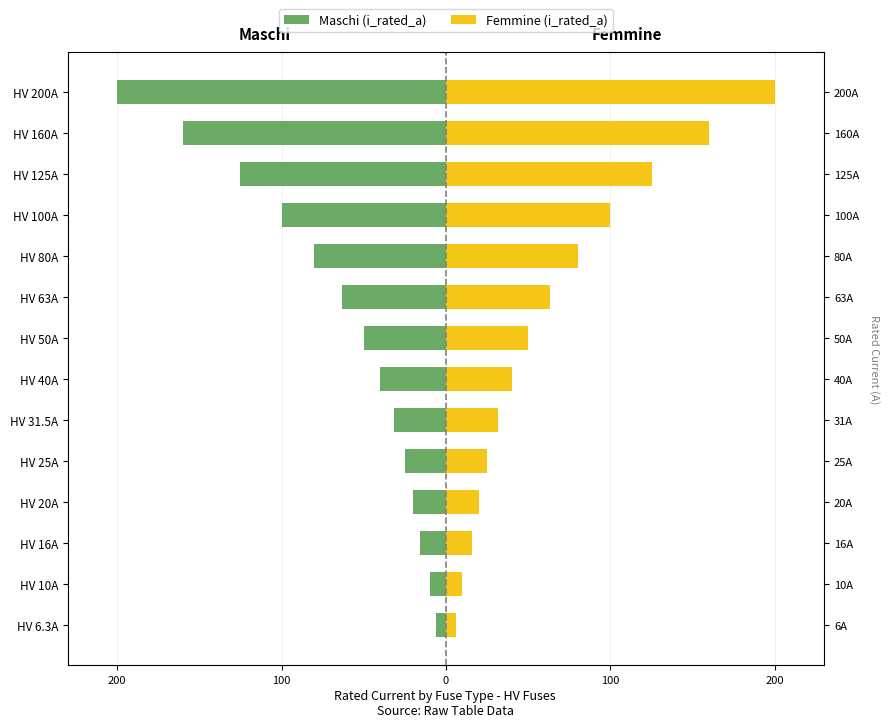

Rank the series at HV 125A from lowest to highest value.

Maschi (i_rated_a), Femmine (i_rated_a)